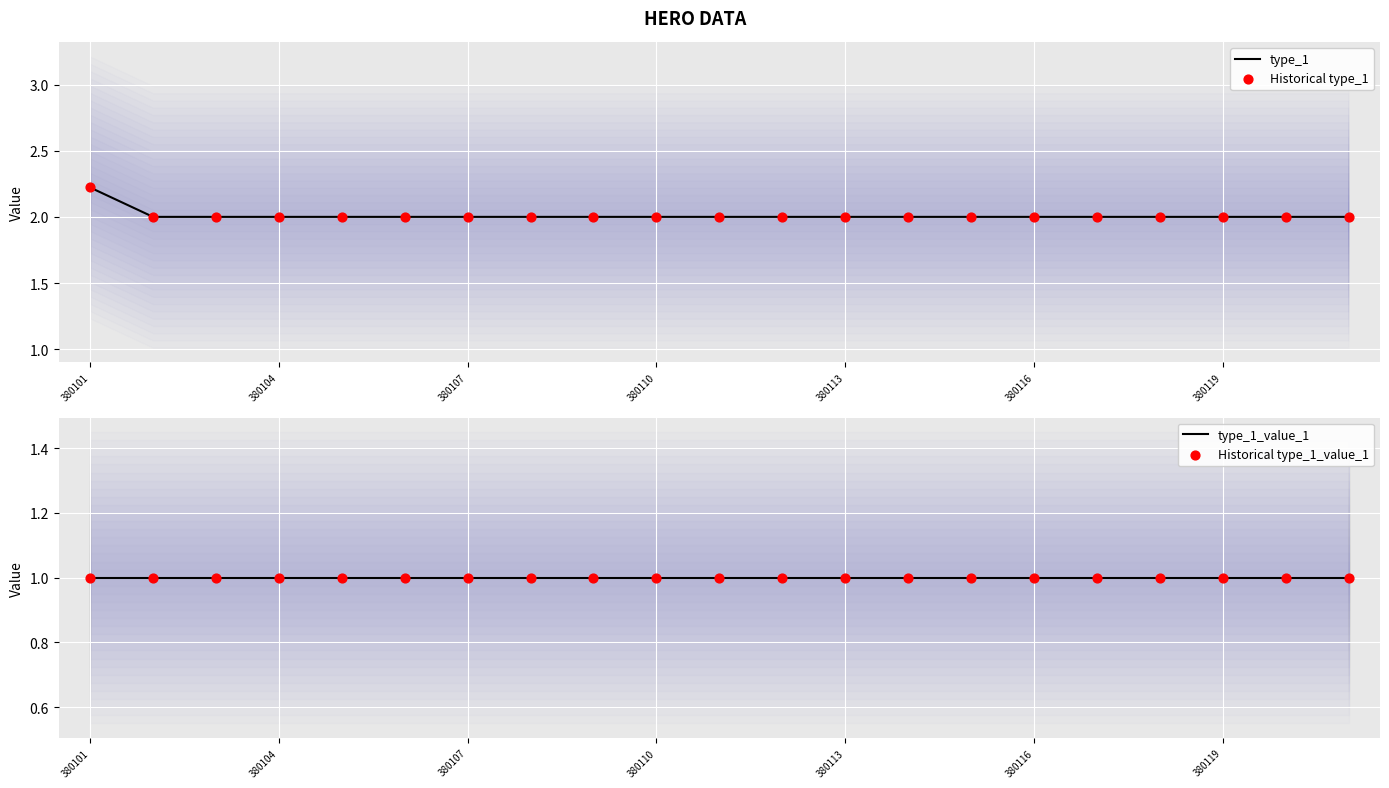

Which series reaches the minimum Y coordinate?

type_1_value_1